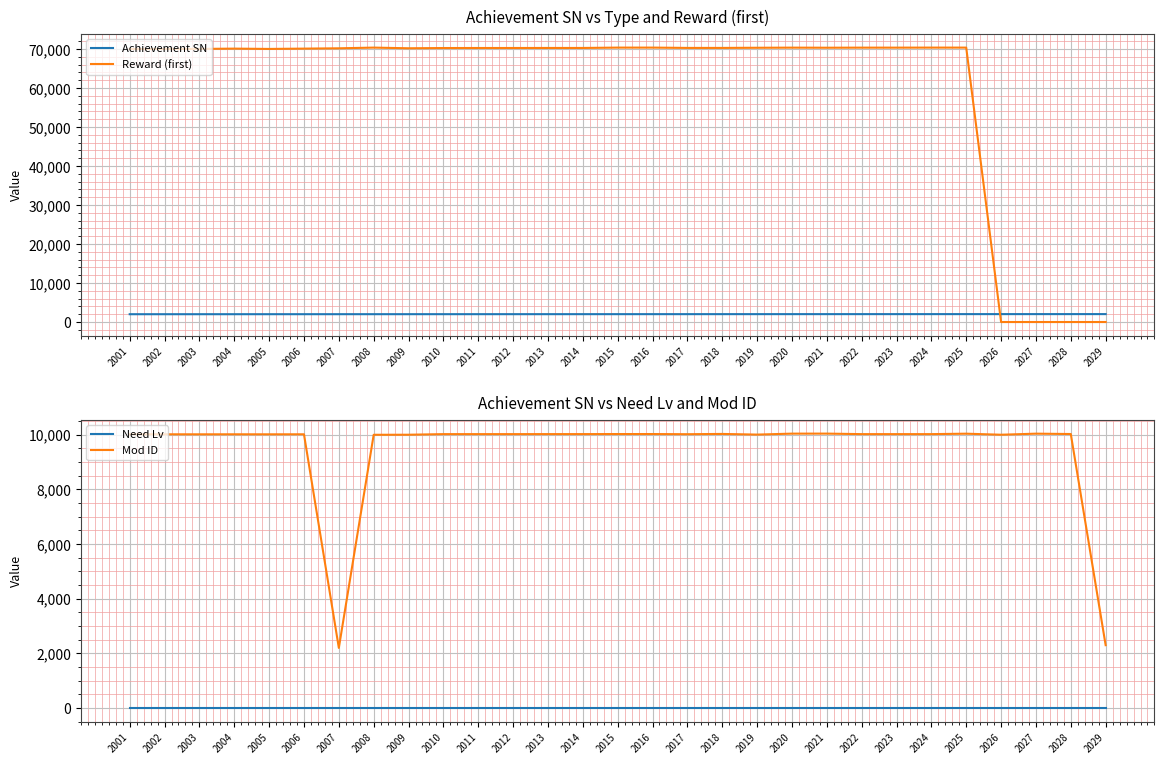

What is the value of the Mod ID point at the 14th from the left?

10025